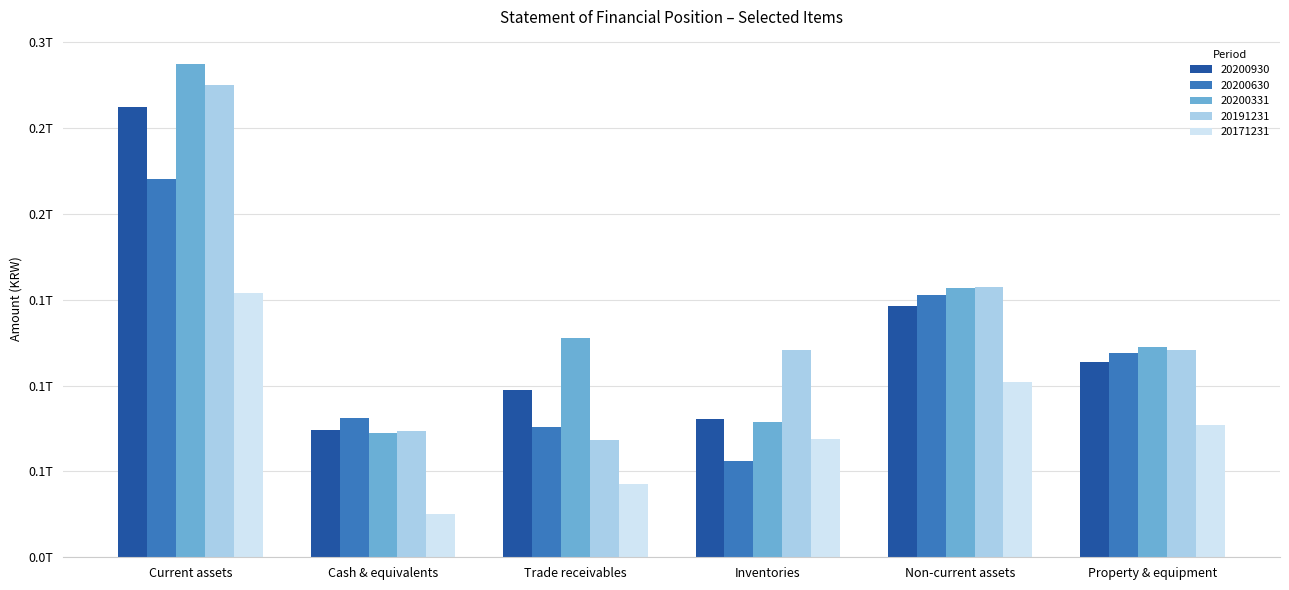

Which series has the largest total across all categories?

20200331